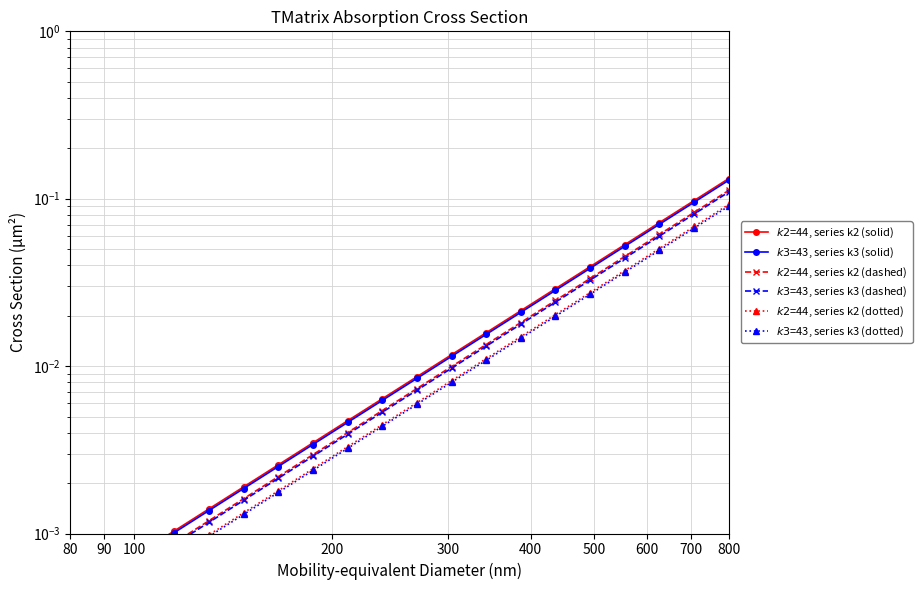

At how many categories does at least one series exceed 0?

20